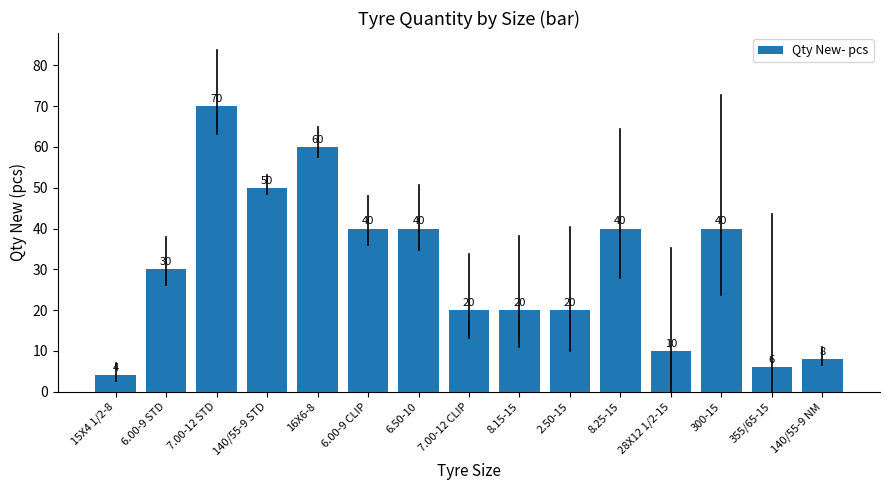

What value does the data have at 355/65-15, to the nearest 10?

10